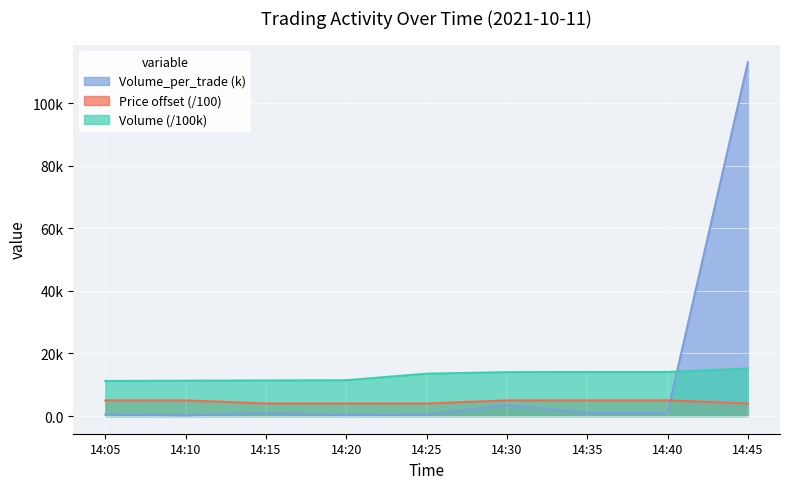

What is the value of the Price point at the 6th from the left?

5.0